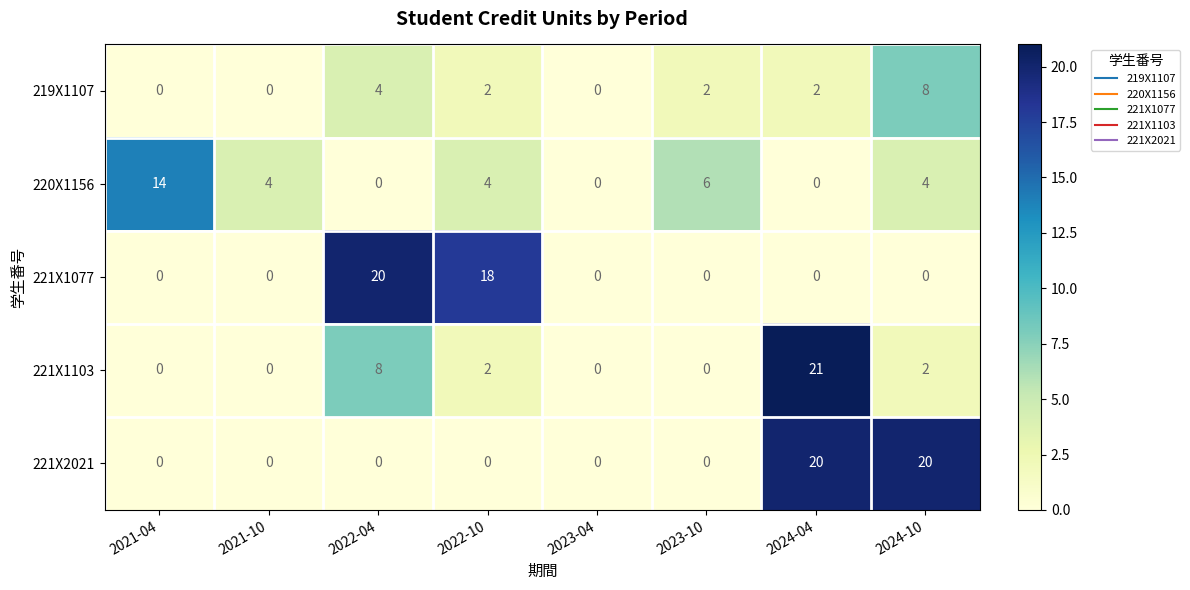

What is the total value across all series at 2023-10?

8